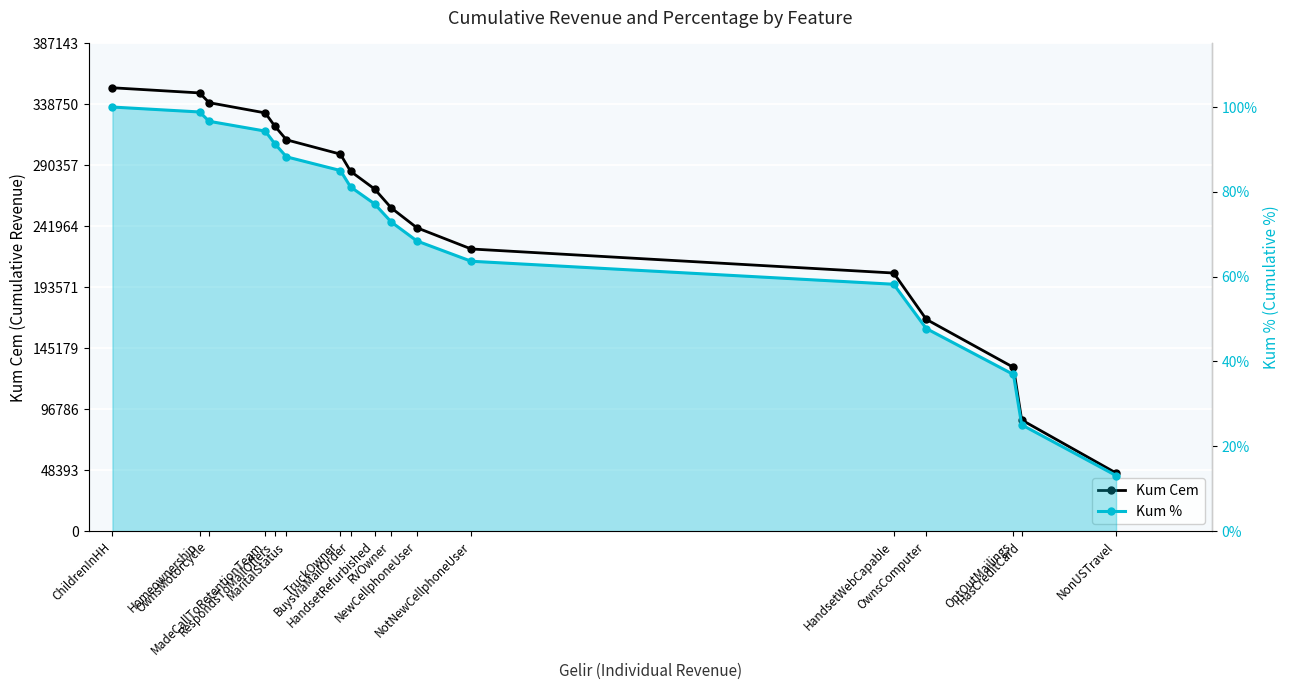

What is the label of the 9th point from the left?

HandsetRefurbished